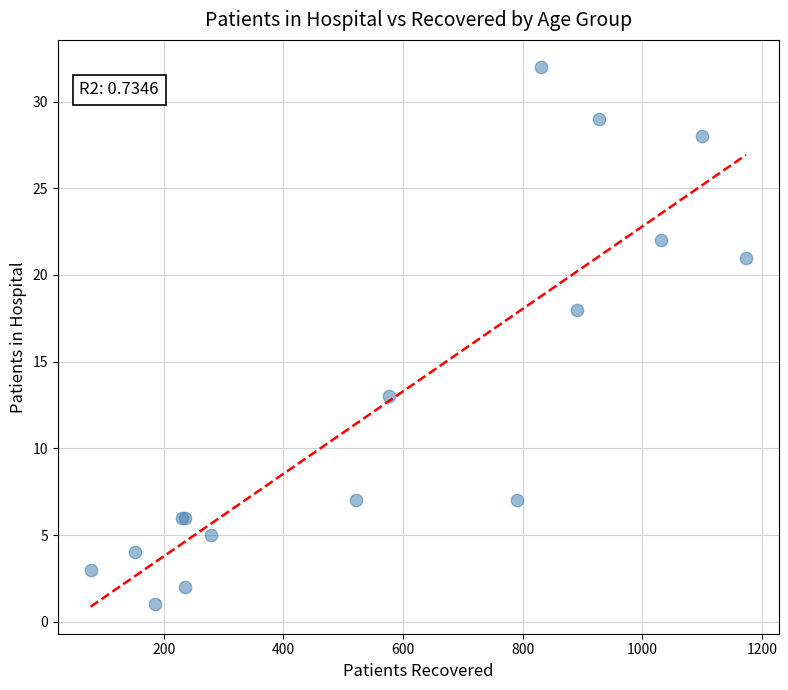

What Y value in the scatter plot is closest to 16?

18